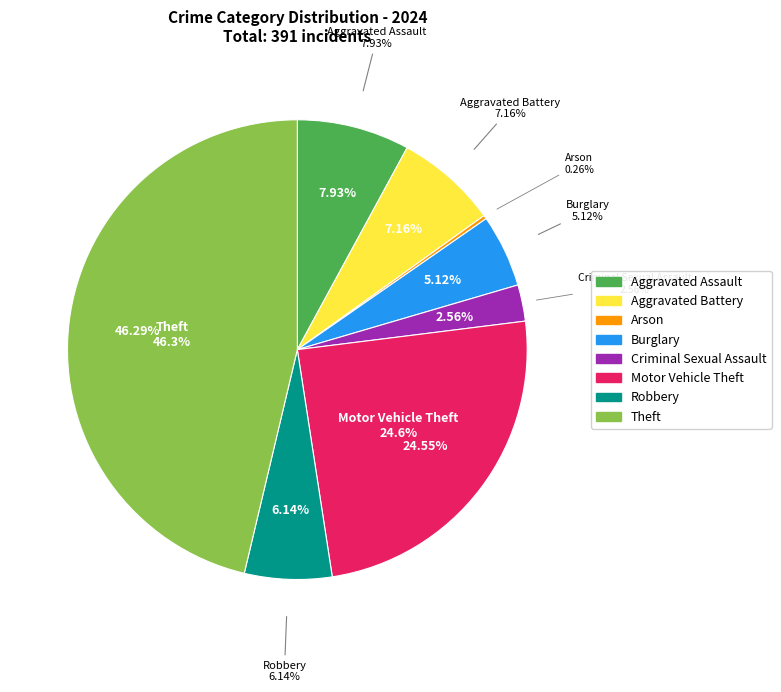

Does any single category account for the majority?

No